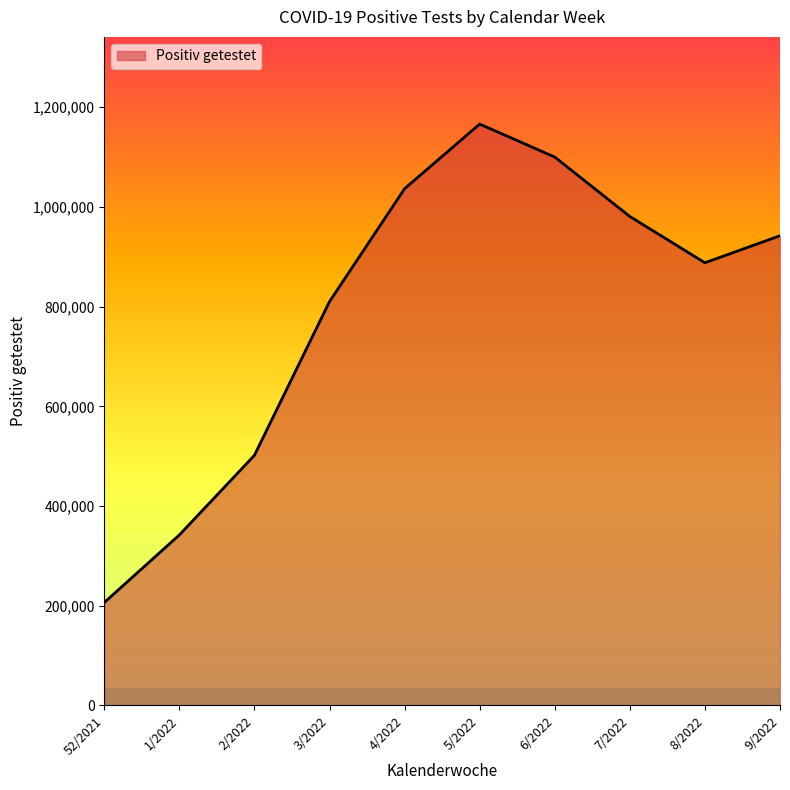

List the labels in order of value, largest first.

5/2022, 6/2022, 4/2022, 7/2022, 9/2022, 8/2022, 3/2022, 2/2022, 1/2022, 52/2021